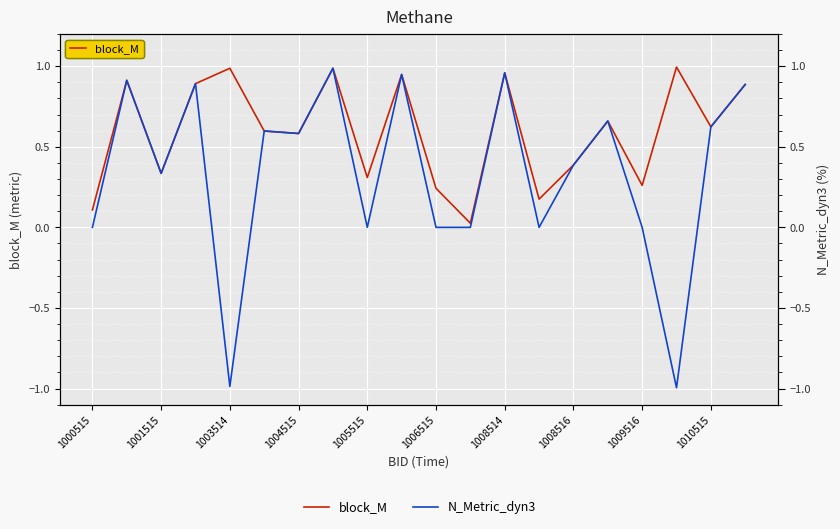

What value does the block_M series have at 17?

1.0